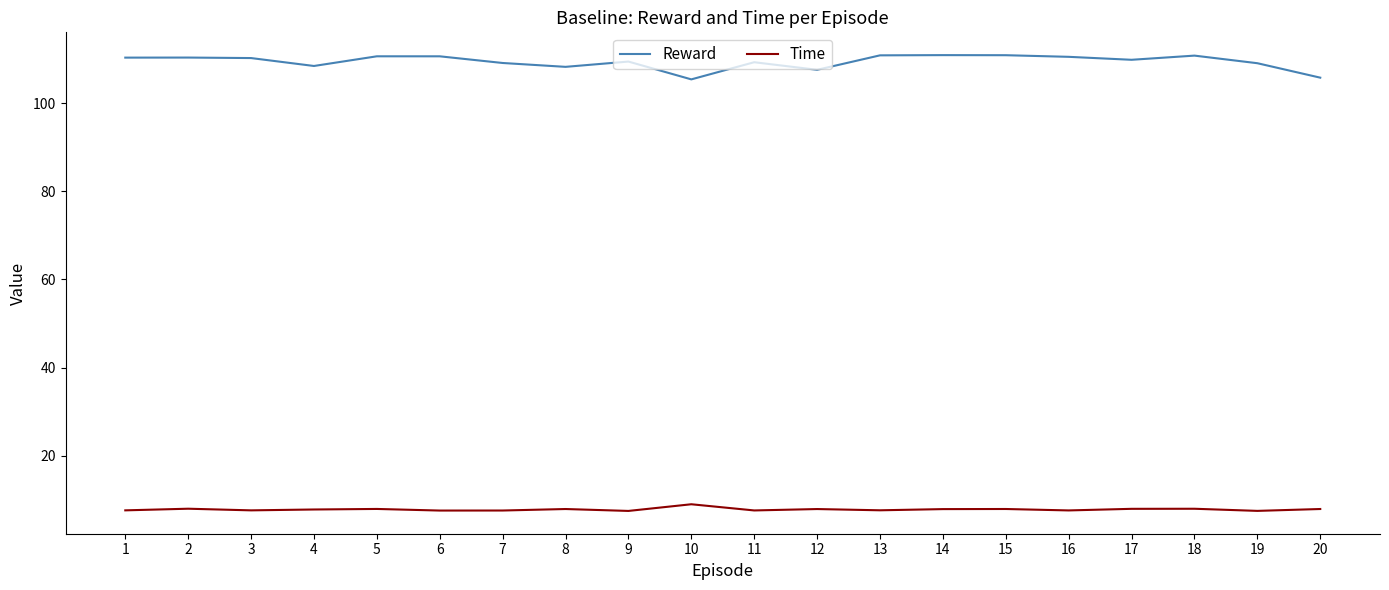

What is the difference between the Reward values at 6 and 10?

5.2